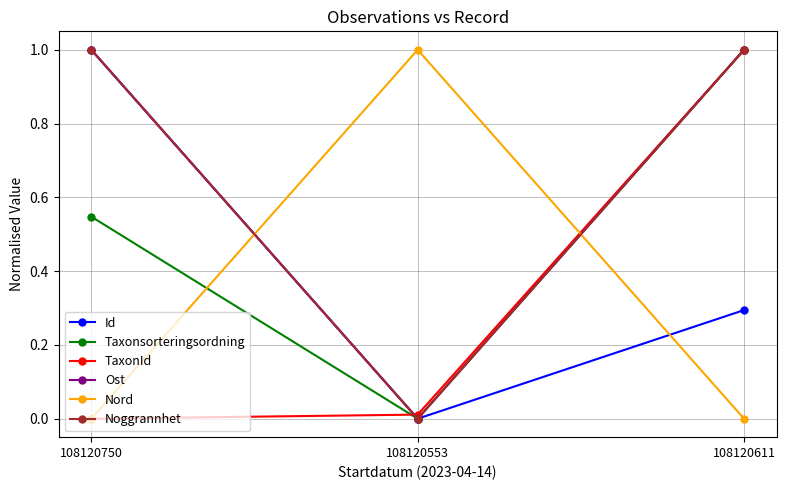

Which series changed the most between 108120750 and 108120611?

TaxonId